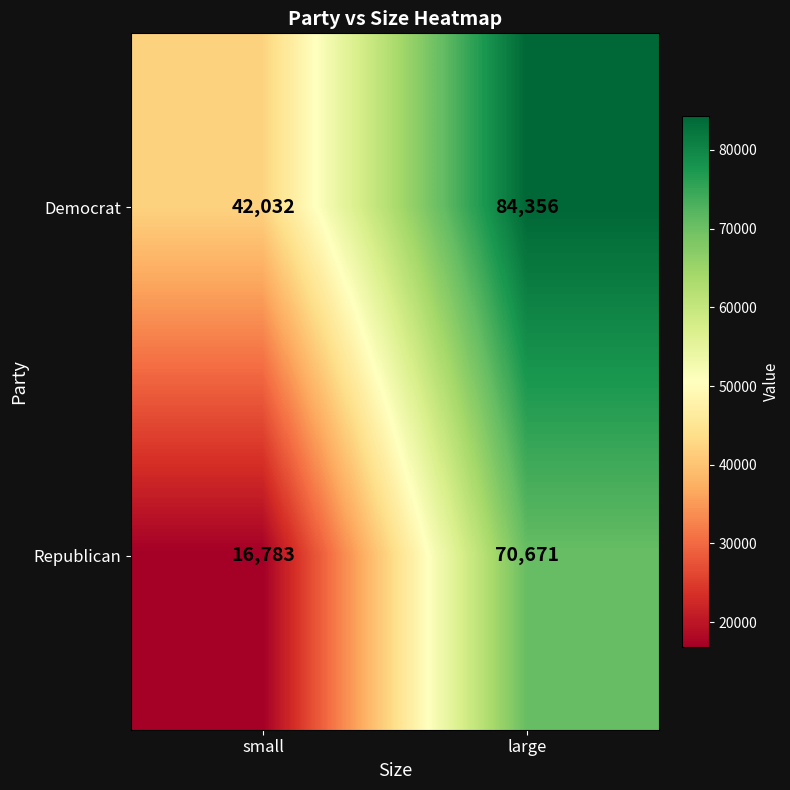

Between small and large, which series saw the biggest shift?

Republican